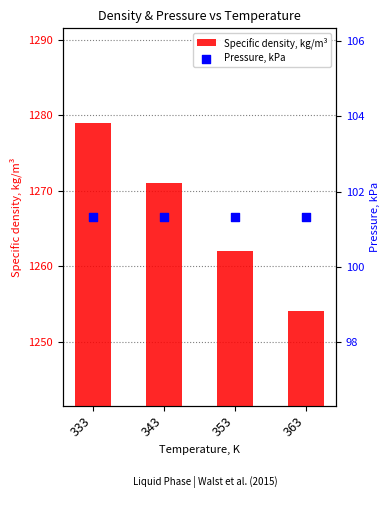

Which series has the largest total across all categories?

Specific density, kg/m³